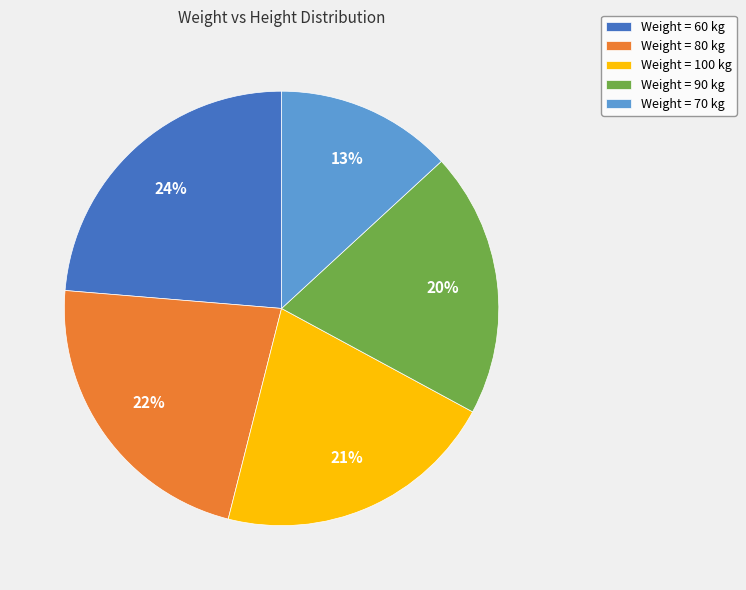

What is the smallest slice in the pie chart?

Weight = 70 kg